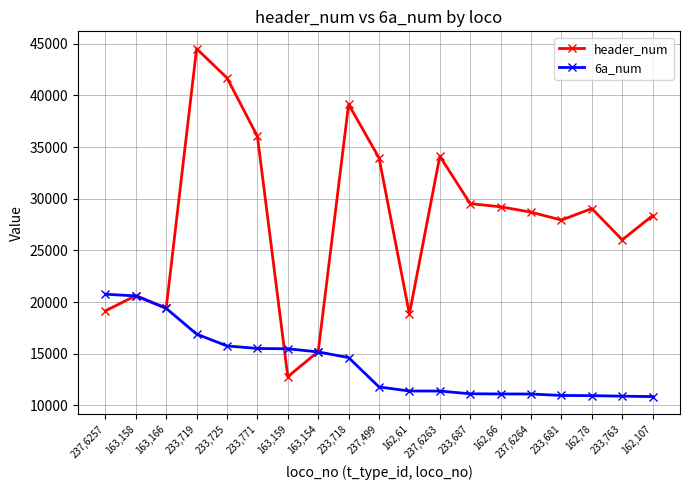

What is the label of the 13th point from the left?

233,687